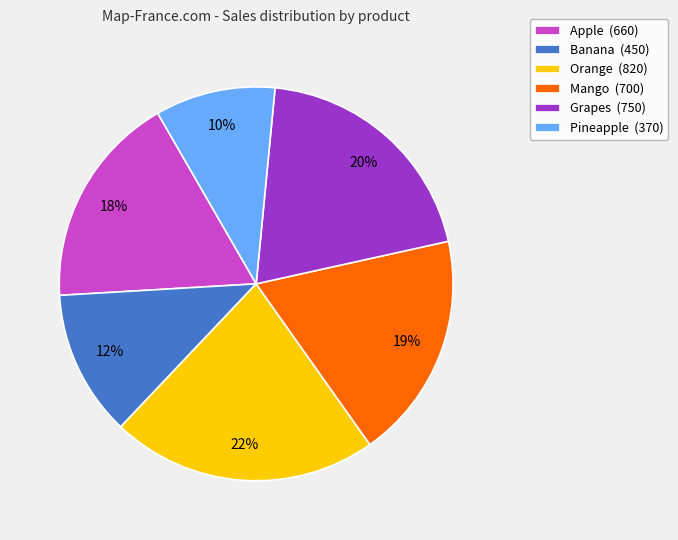

How many segments does this pie chart have?

6